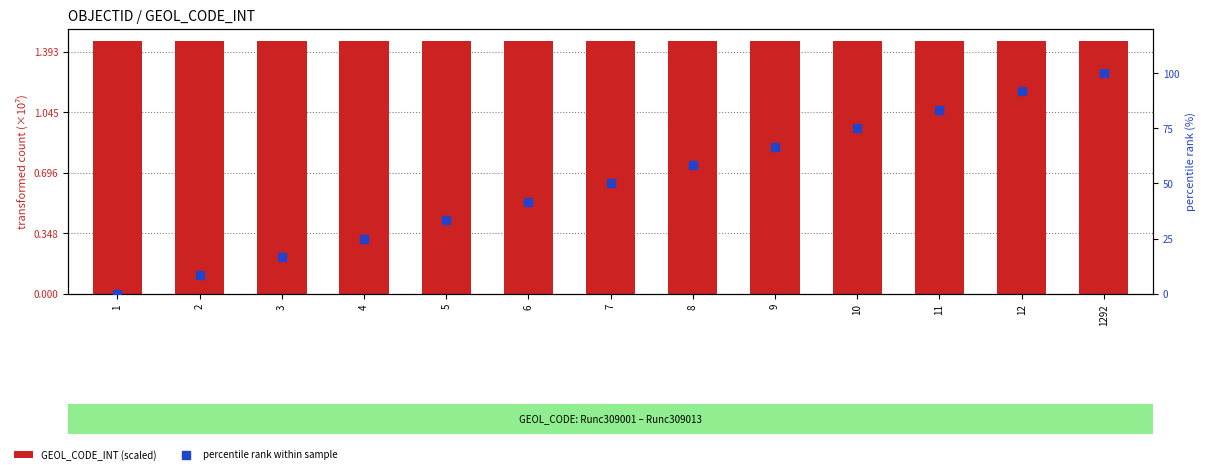

What are all the series names shown in the legend?

GEOL_CODE_INT (scaled), percentile rank within sample